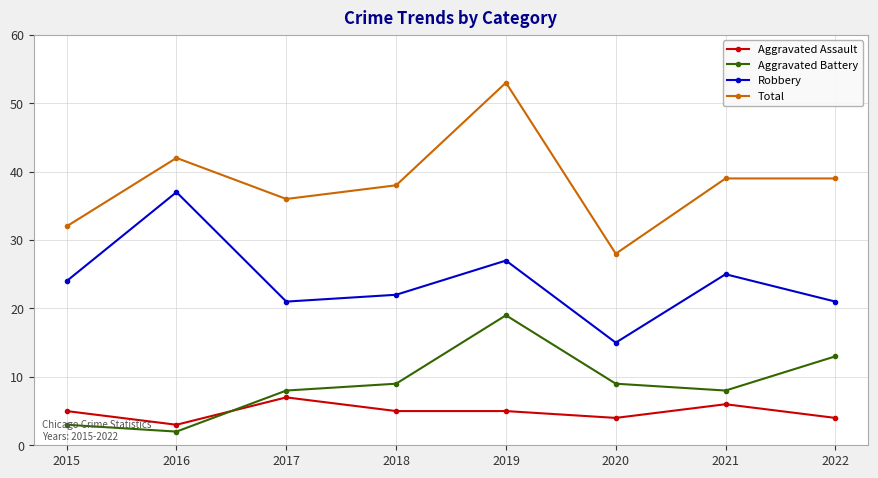

True or false: Aggravated Assault and Total intersect in this chart.

False